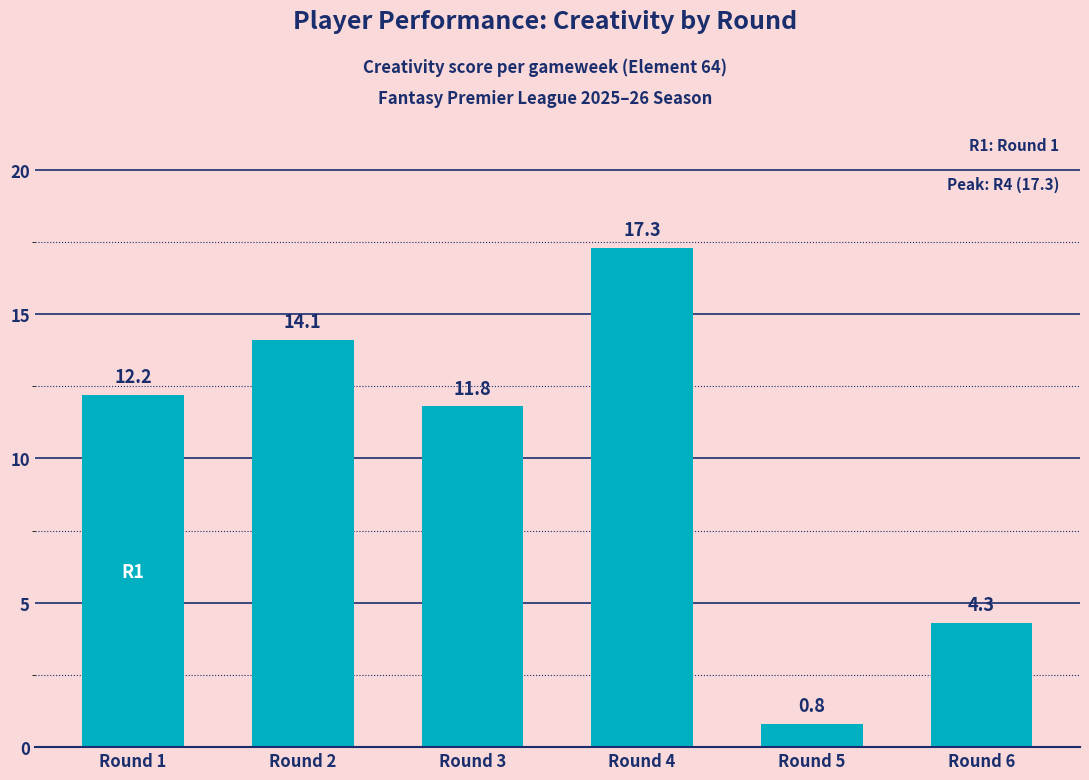

List the labels in order of value, smallest first.

Round 5, Round 6, Round 3, Round 1, Round 2, Round 4